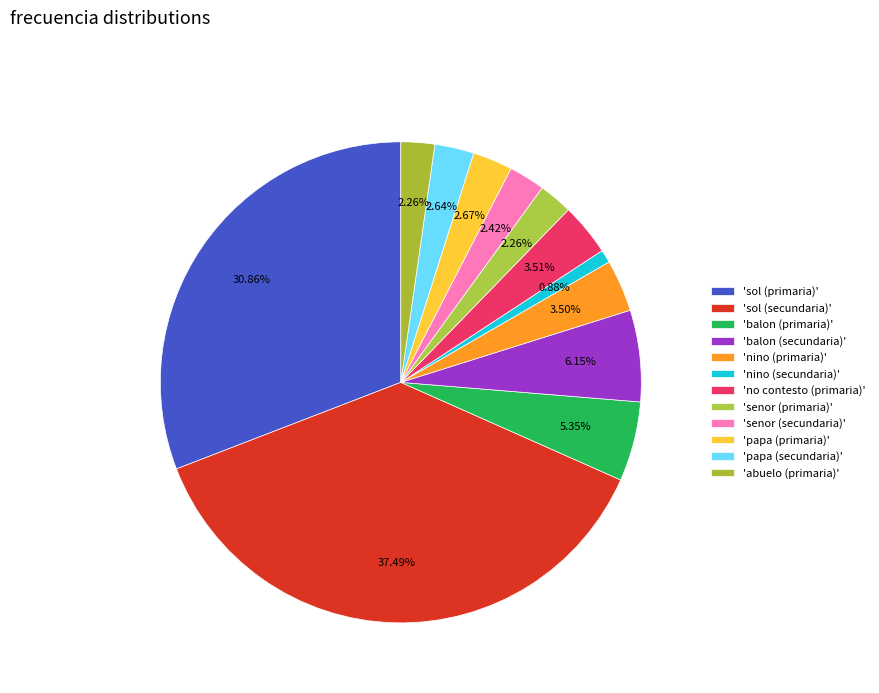

How many slices are in this pie chart?

12